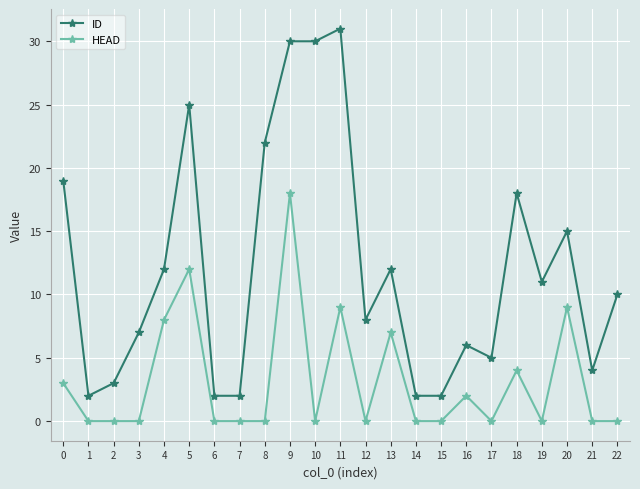

Which series has the largest range (max minus min)?

ID